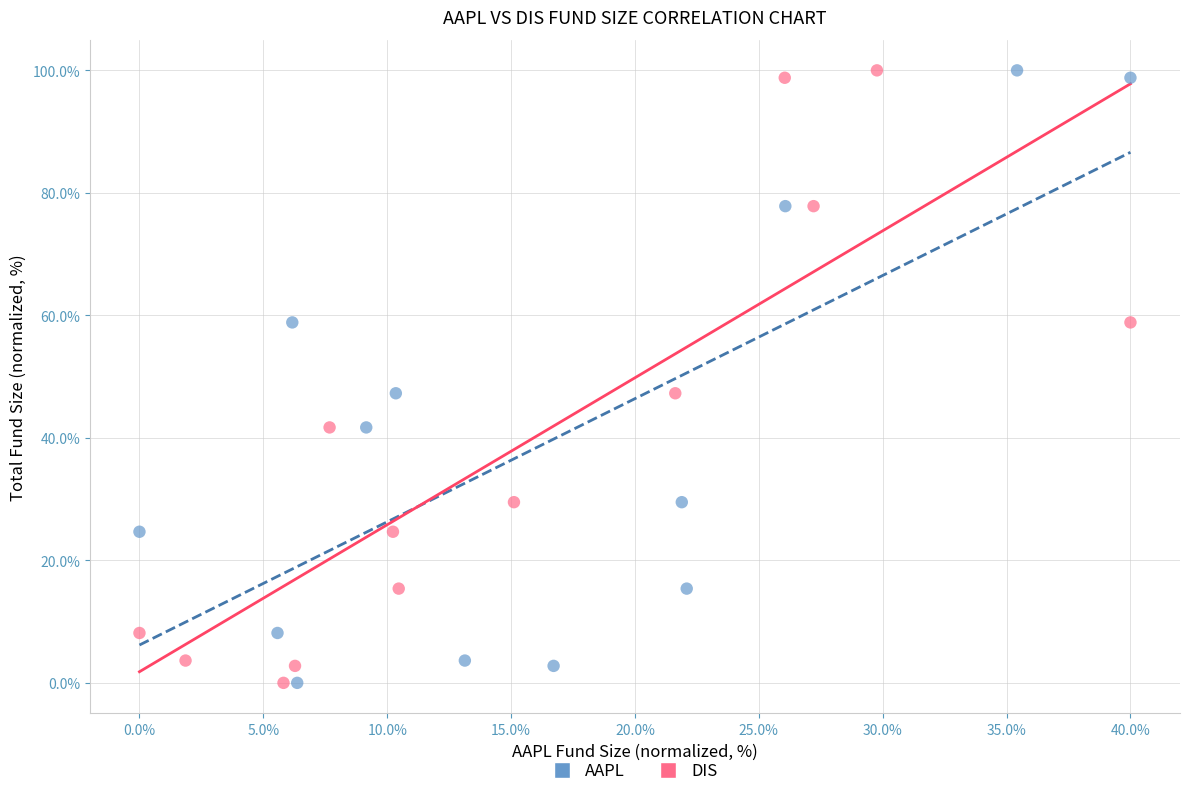

What are all the series names shown in the legend?

AAPL, DIS